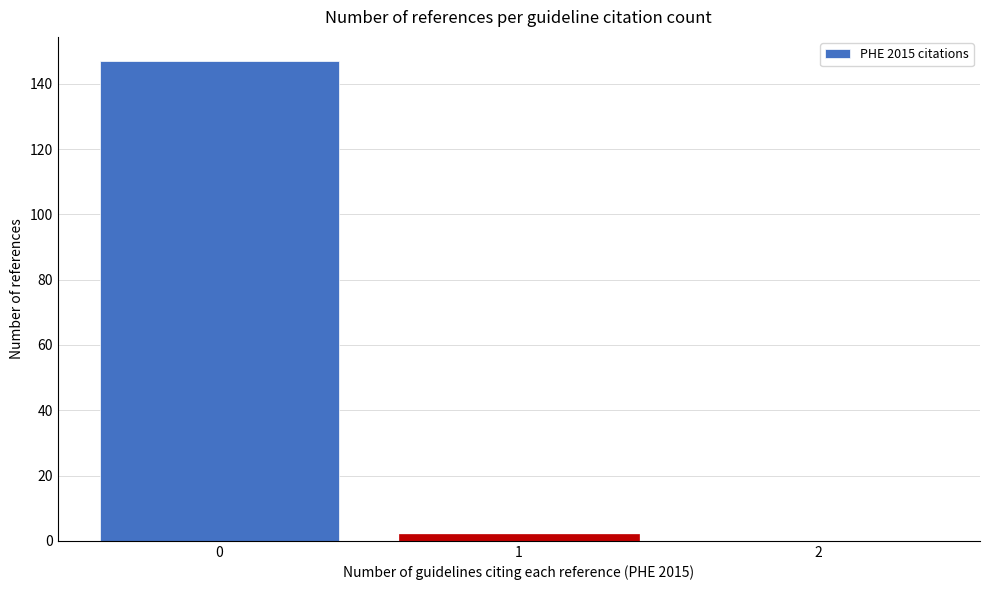

Reading left to right, list all the values displayed in this chart.

0=147	1=2	2=0